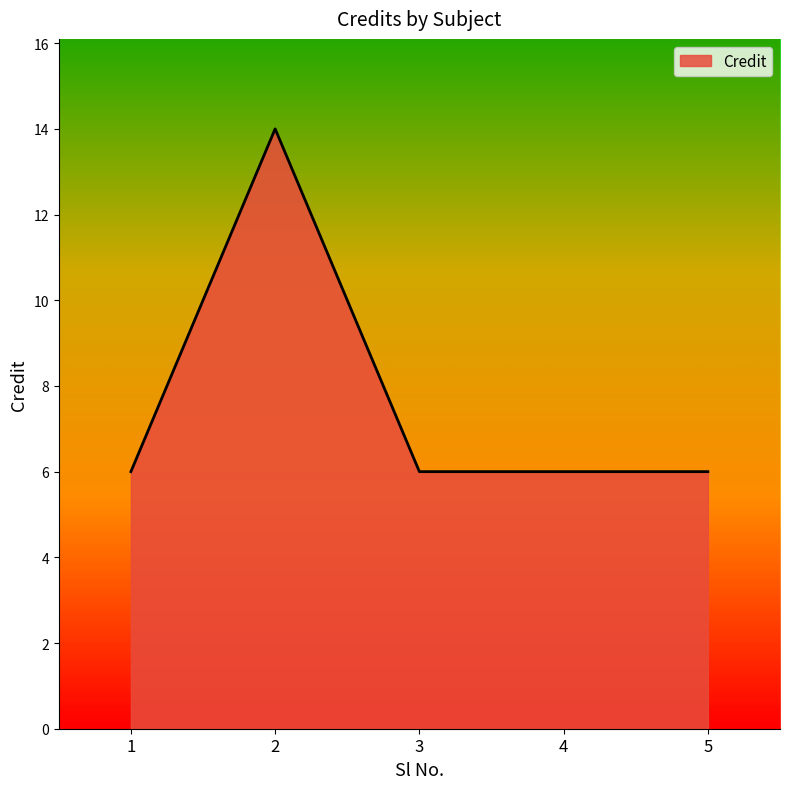

True or false: the data has more than 2 interior local peaks.

False